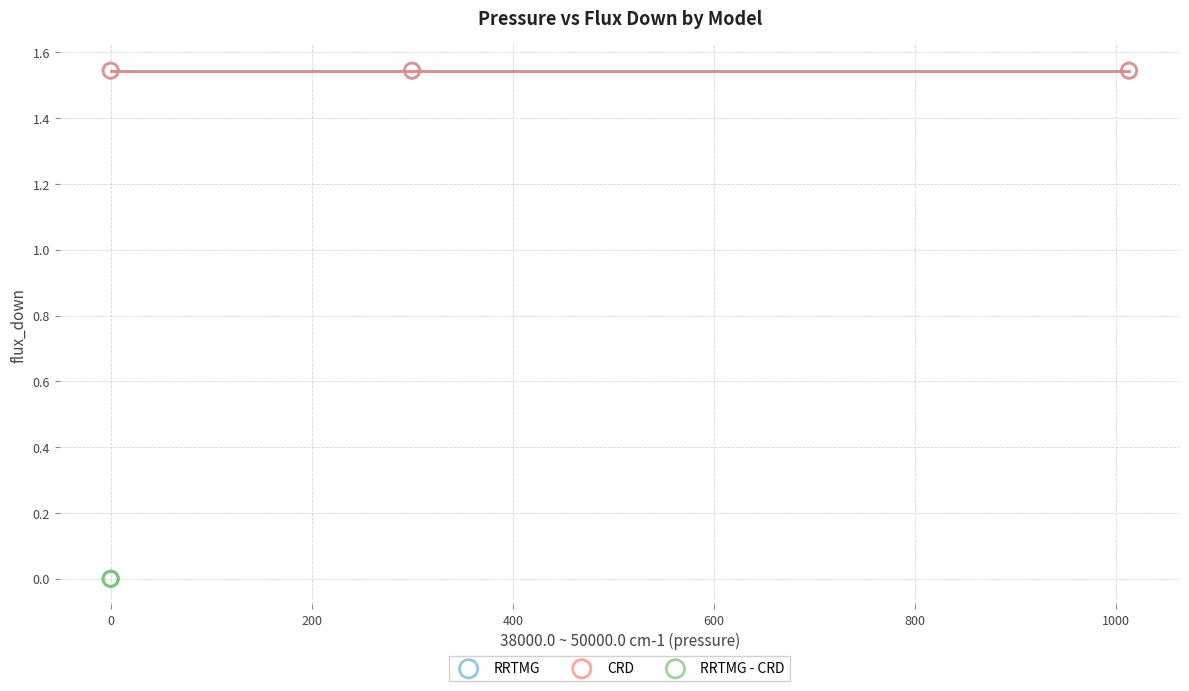

Which series contains the lowest Y value?

RRTMG - CRD